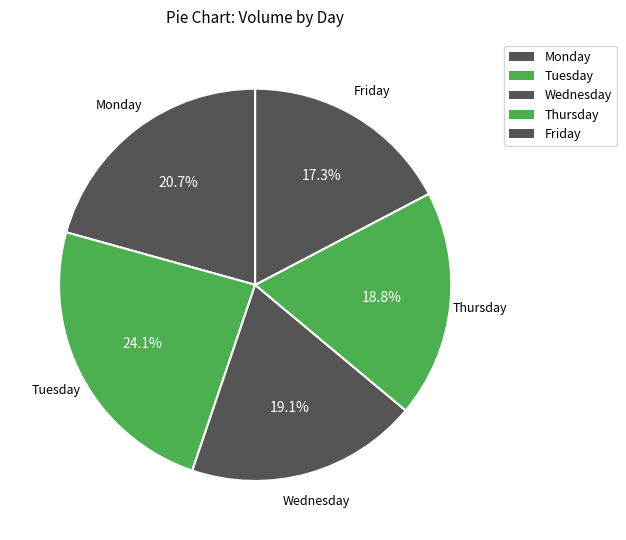

Which category has the smallest portion of the pie?

Friday